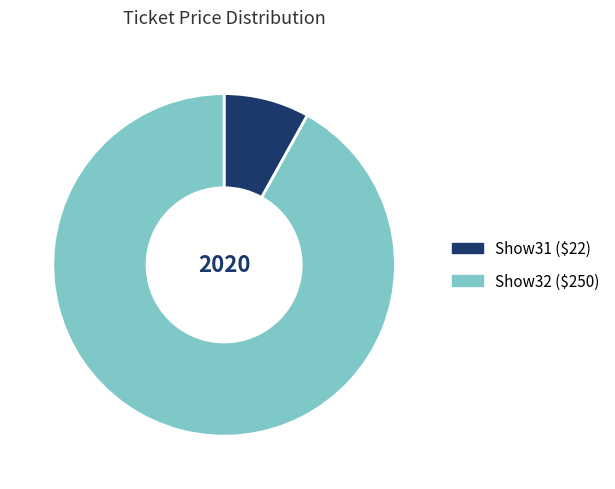

Which slice is the largest?

Show32